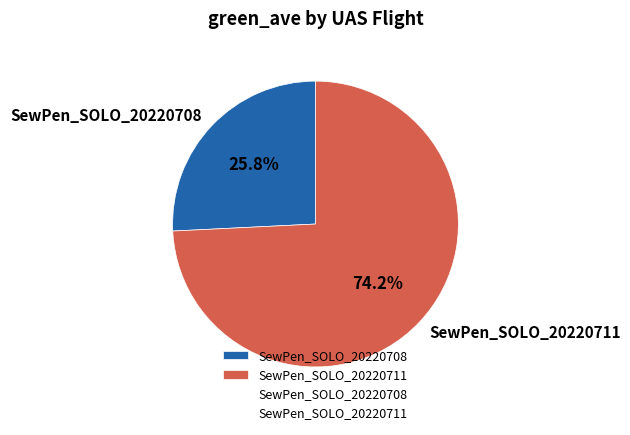

How many segments does this pie chart have?

2